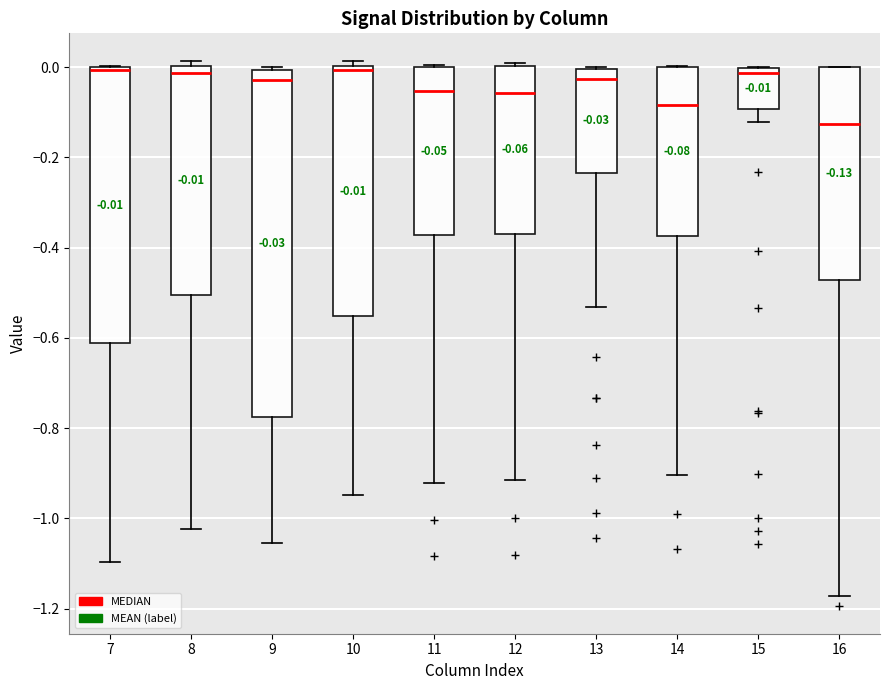

Which box is the tallest, from its lower edge to its upper edge?

9